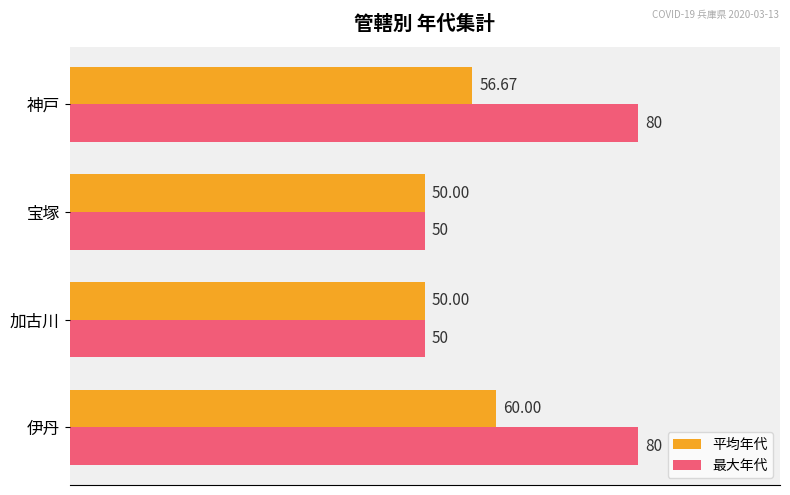

What is the average value of the 平均年代 series?

54.2